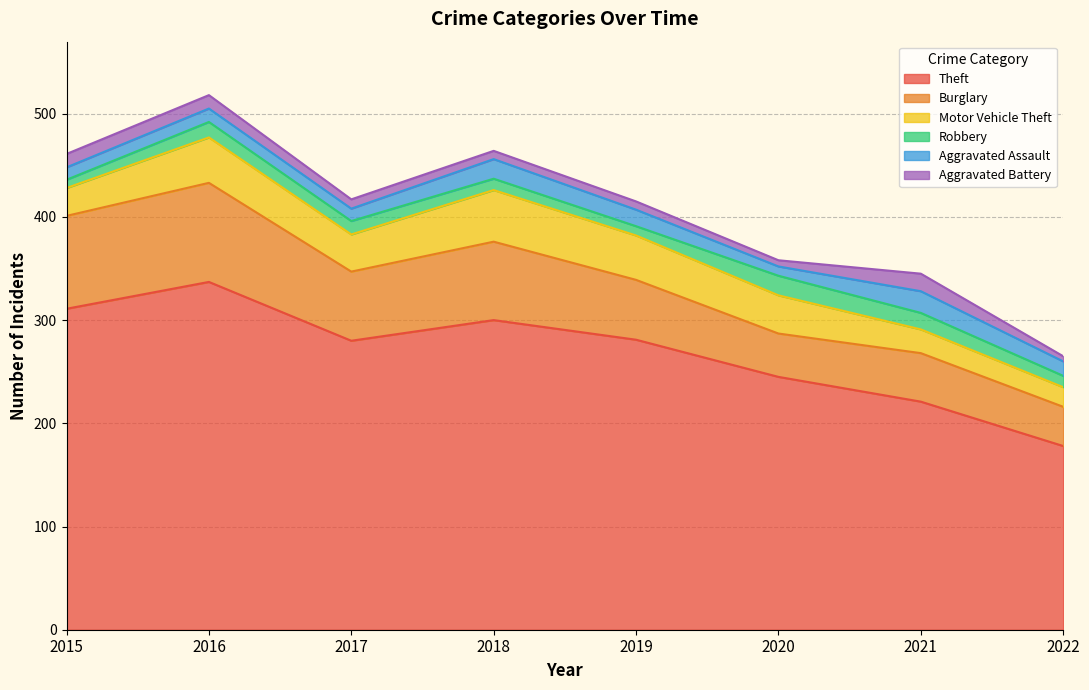

True or false: Robbery and Aggravated Battery cross at least once.

True